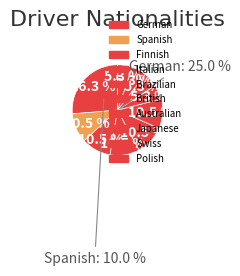

What portion of the pie excludes Australian?

94.7%